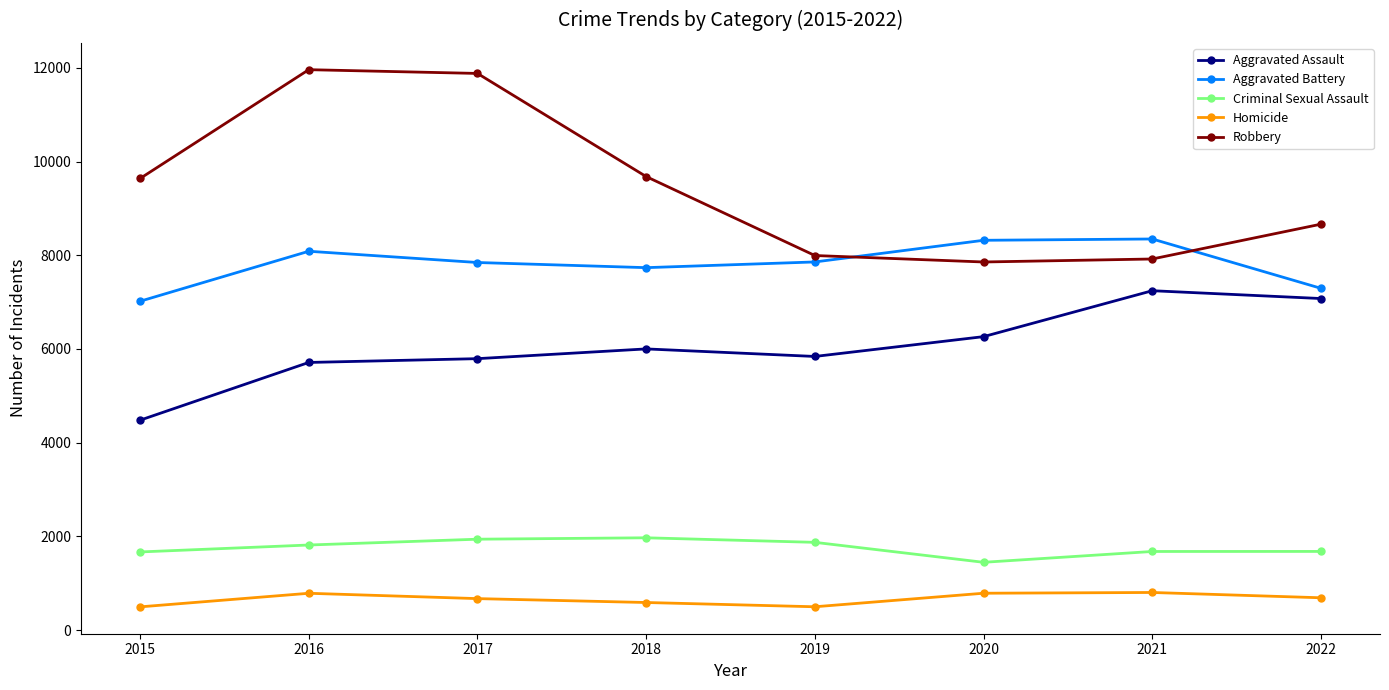

Which category has the lowest value in the Criminal Sexual Assault series?

2020